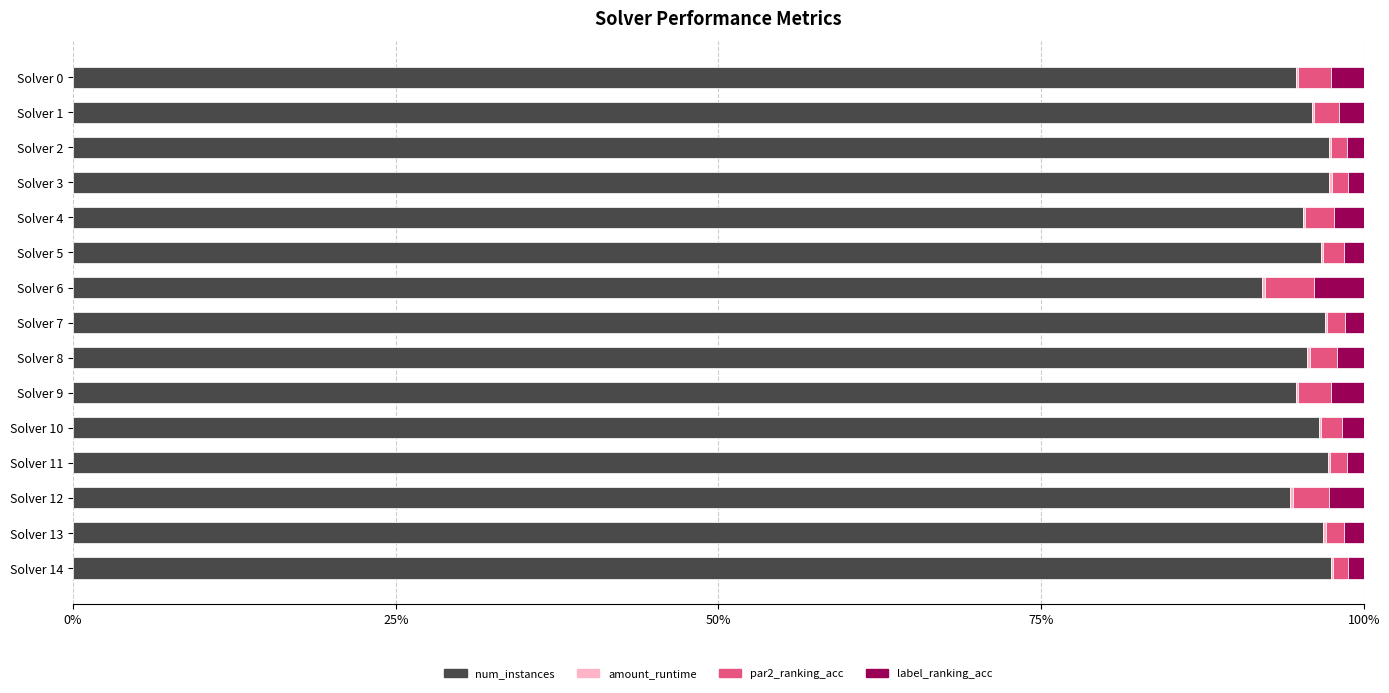

What are all the series names shown in the legend?

num_instances, amount_runtime, par2_ranking_acc, label_ranking_acc